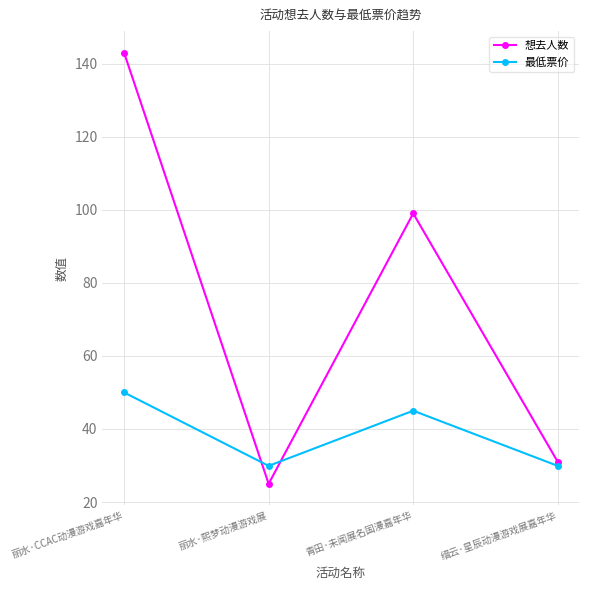

How many data points does each series have?

4